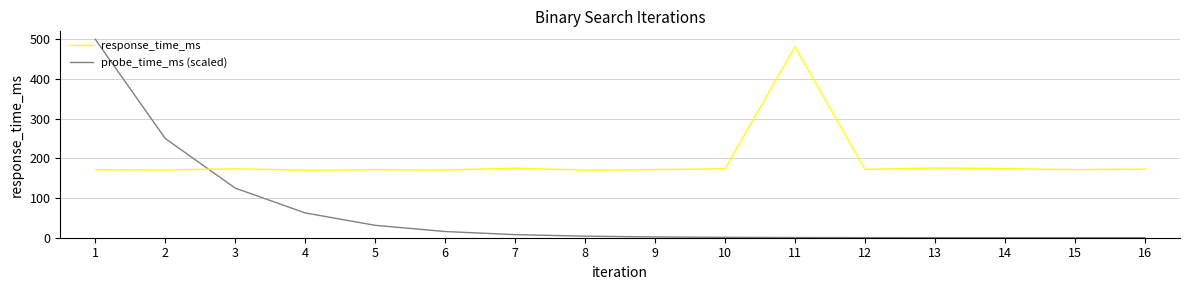

True or false: response_time_ms and probe_time_ms (scaled) cross at least once.

True